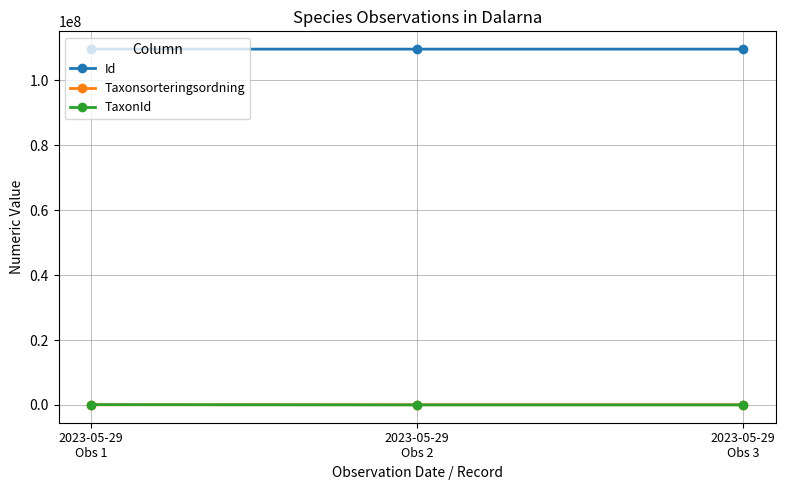

Is this an area chart (filled region under the line)?

No